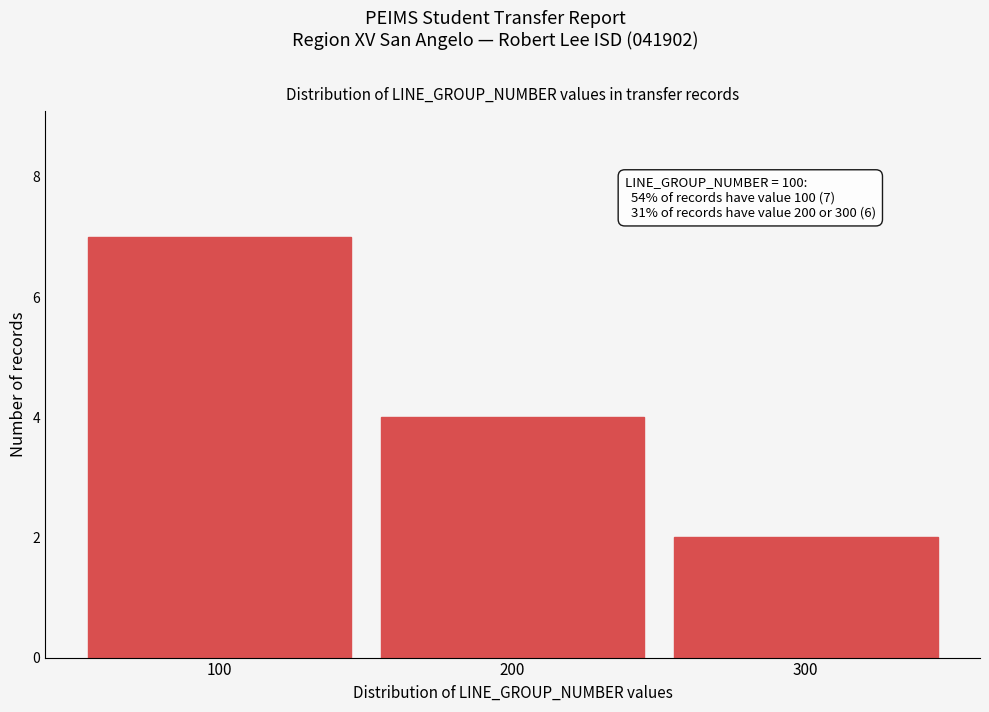

Which range on the x-axis has the tallest bar?

50 to 150